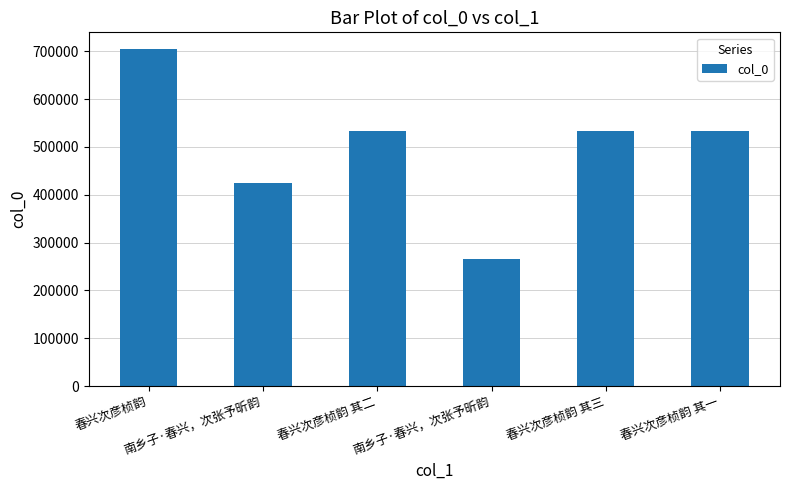

How many data points does each series have?

6